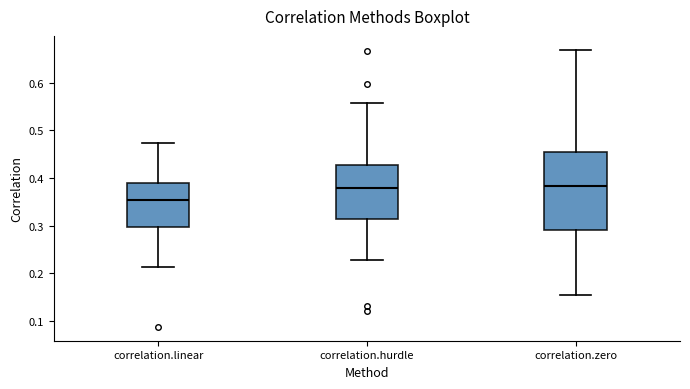

Reading left to right, transcribe this box plot: for each box, give where its median line is, the range the box spans, and where its two whiskers end, as read against the y-axis. The values are not printed on the chart, so give them approximately, as read against the axis.

correlation.linear: median 0.35, box 0.30 to 0.39, whiskers 0.21 to 0.47
correlation.hurdle: median 0.38, box 0.31 to 0.43, whiskers 0.23 to 0.56
correlation.zero: median 0.38, box 0.29 to 0.45, whiskers 0.15 to 0.67